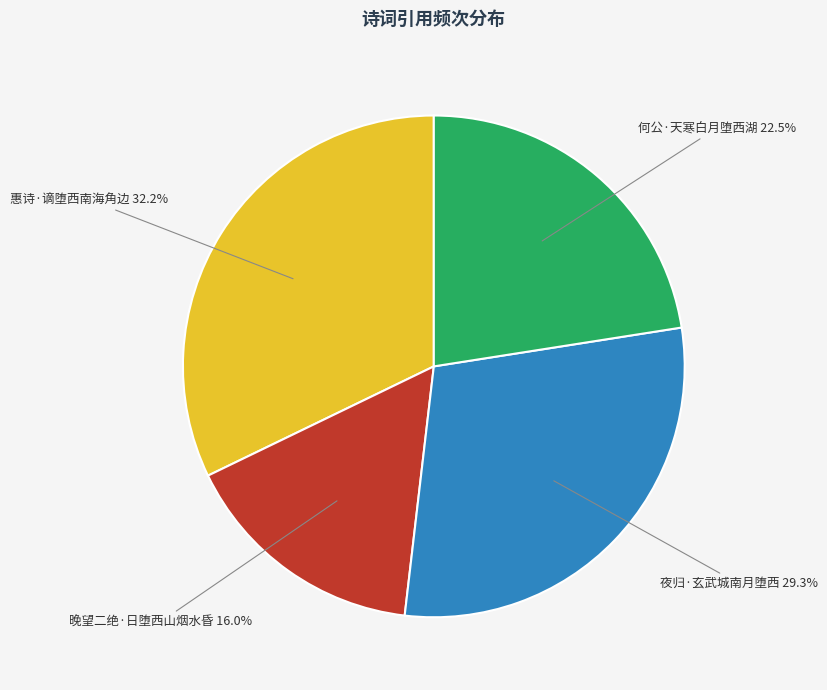

To the nearest percent, what is the average slice percentage?

25%